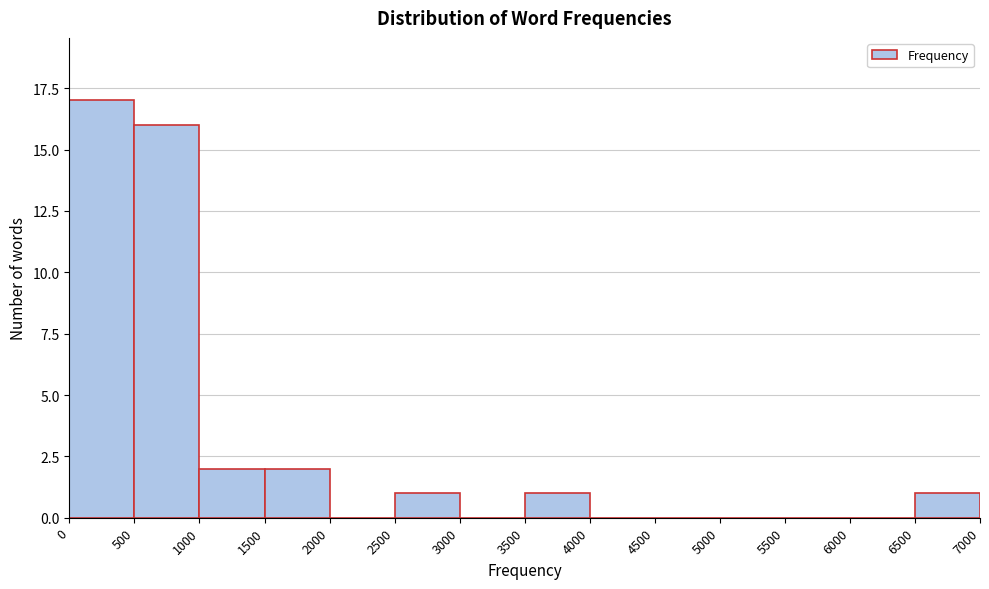

What is the height of the bar covering 1500 to 2000 on the x-axis? The values are not printed on the chart, so give them approximately, as read against the axis.

2